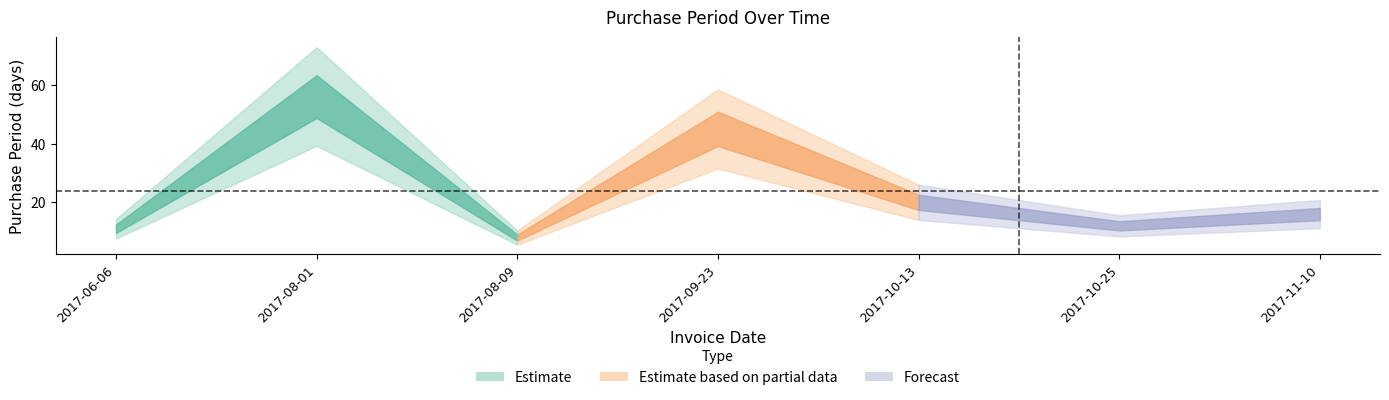

Rank the categories by value from highest to lowest.

2017-08-01, 2017-09-23, 2017-10-13, 2017-11-10, 2017-10-25, 2017-06-06, 2017-08-09